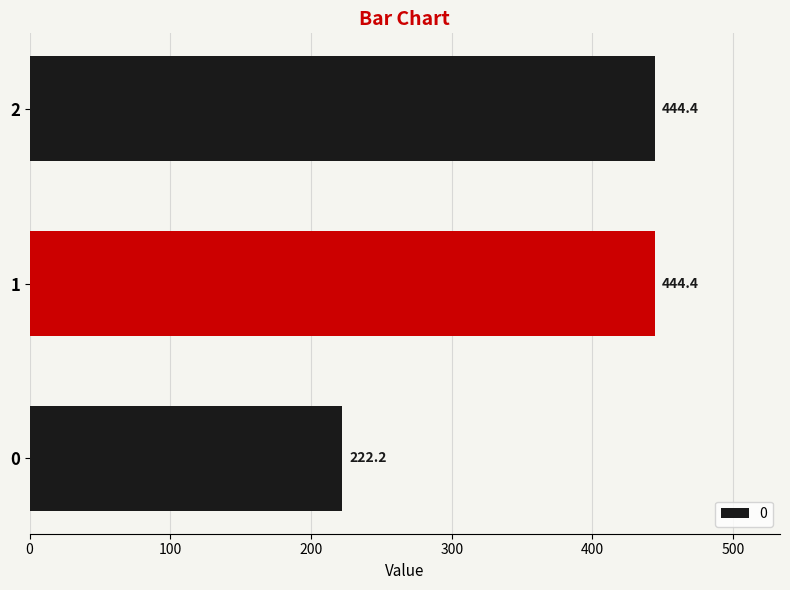

Approximately how many times larger is the value at 1 compared to 0?

2.0